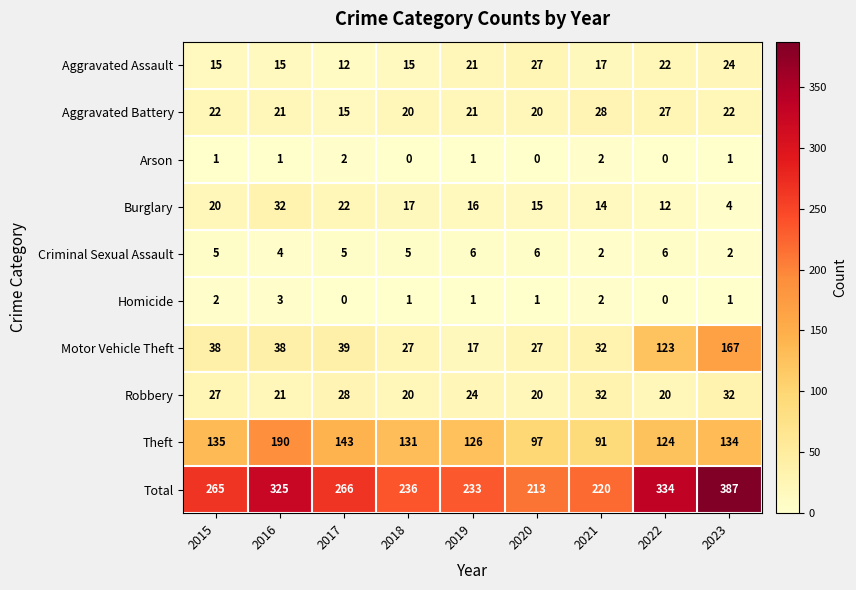

What is the difference between the maximum and minimum values in the Robbery series?

12